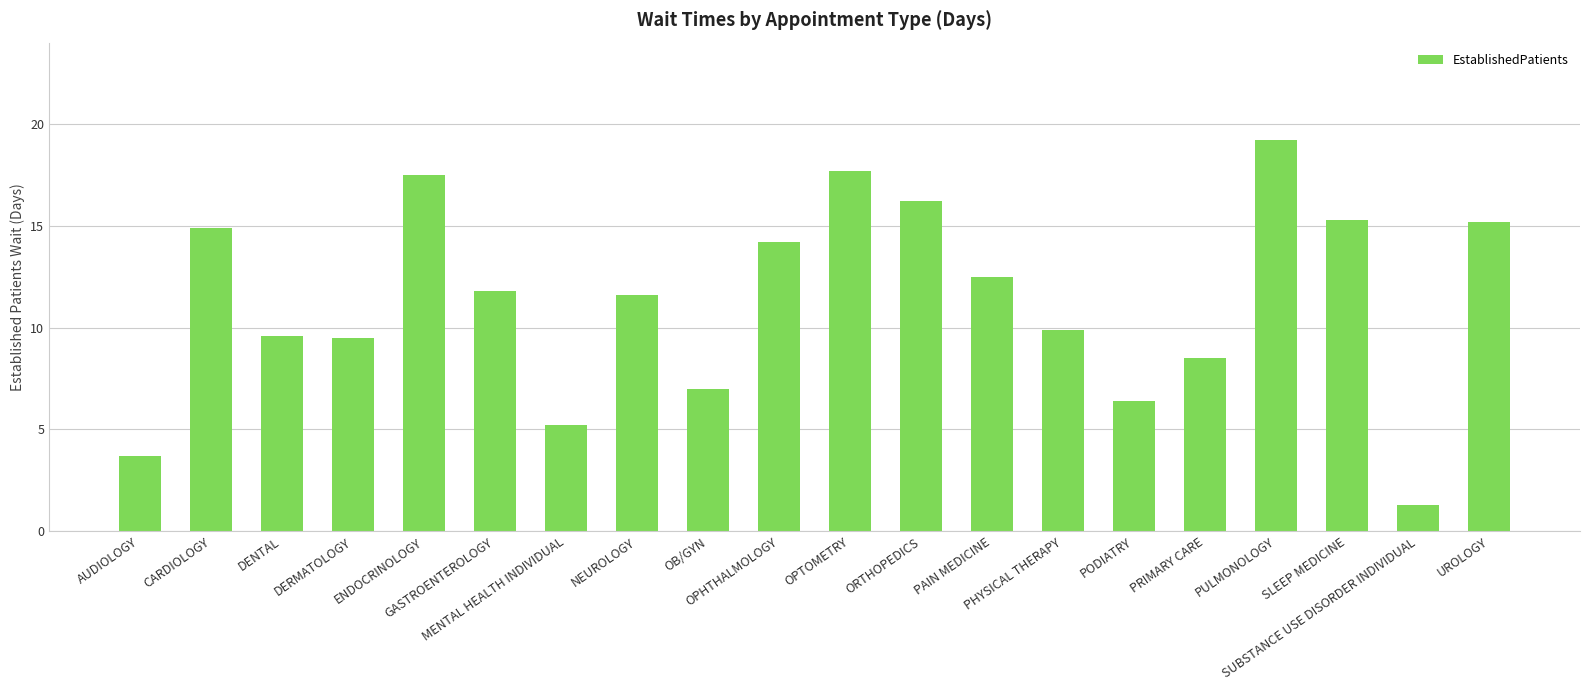

How many distinct data groups are displayed?

1